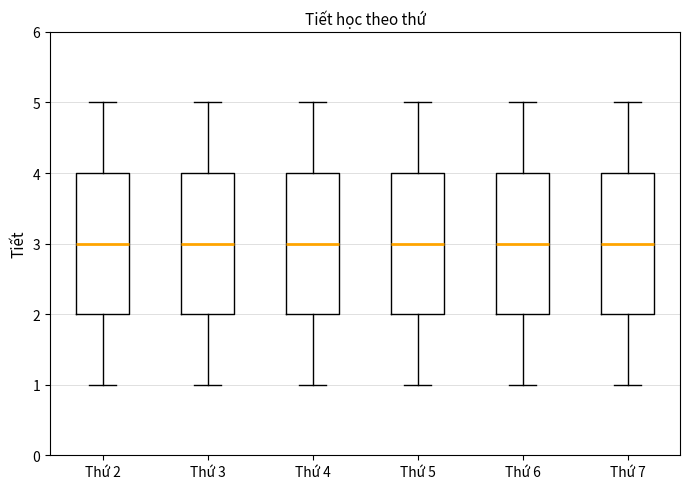

Reading left to right, read every box against the y-axis: the position of its median line, the range the box covers, and the ends of its whiskers. The values are not printed on the chart, so give them approximately, as read against the axis.

Thứ 2: median 3, box 2 to 4, whiskers 1 to 5
Thứ 3: median 3, box 2 to 4, whiskers 1 to 5
Thứ 4: median 3, box 2 to 4, whiskers 1 to 5
Thứ 5: median 3, box 2 to 4, whiskers 1 to 5
Thứ 6: median 3, box 2 to 4, whiskers 1 to 5
Thứ 7: median 3, box 2 to 4, whiskers 1 to 5